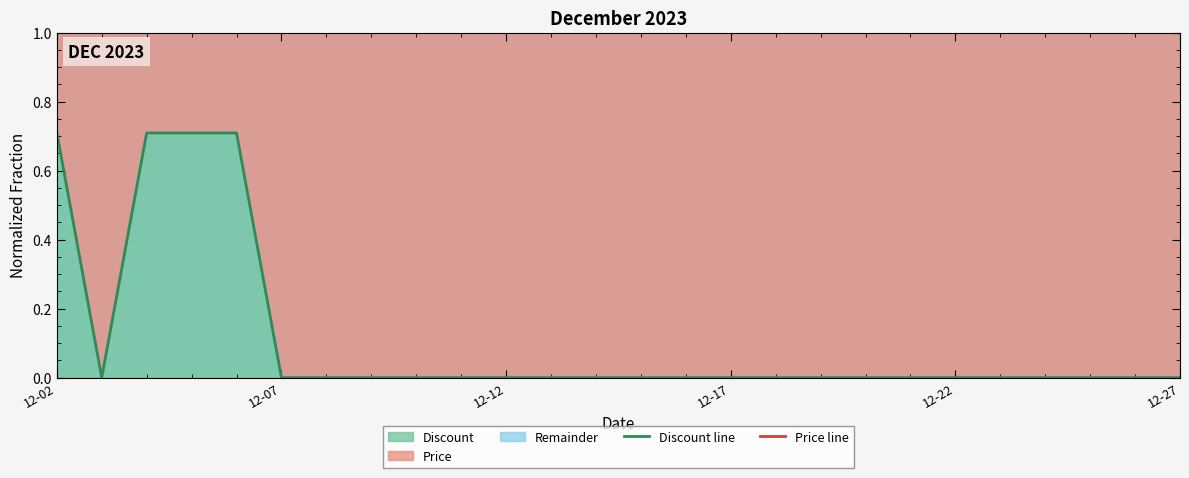

How many data points in Discount line are above 0?

4